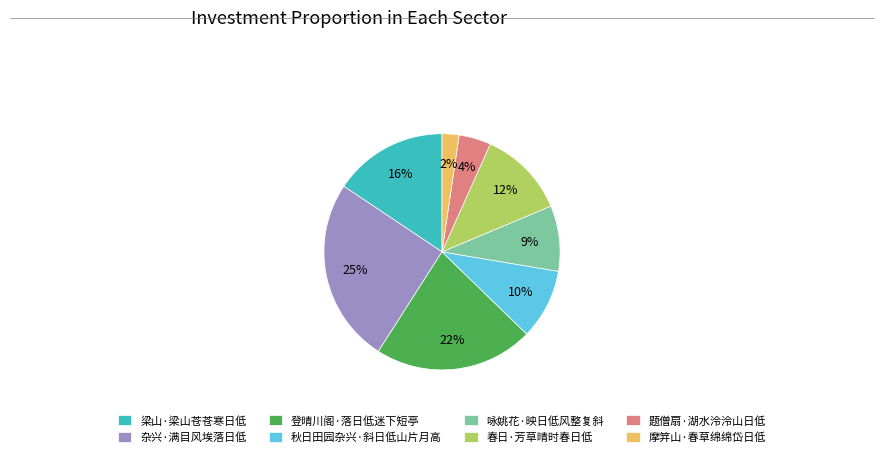

To the nearest percent, what percentage of the pie is 梁山·梁山苍苍寒日低?

16%